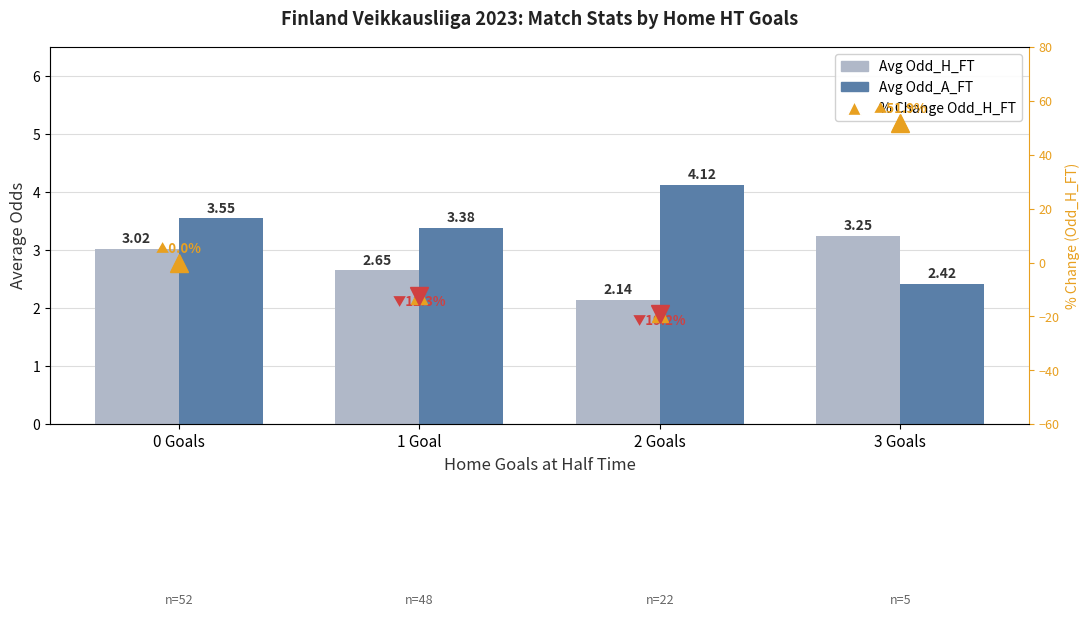

What are all the series names shown in the legend?

Avg Odd_H_FT, Avg Odd_A_FT, % Change Odd_H_FT